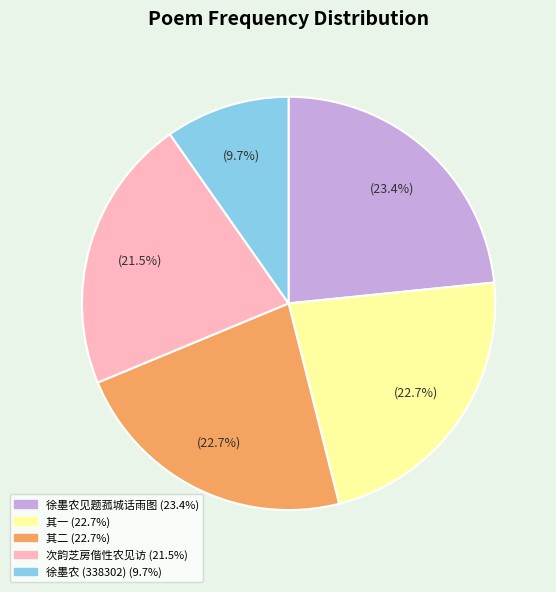

Is there any slice that represents more than half of the pie?

No